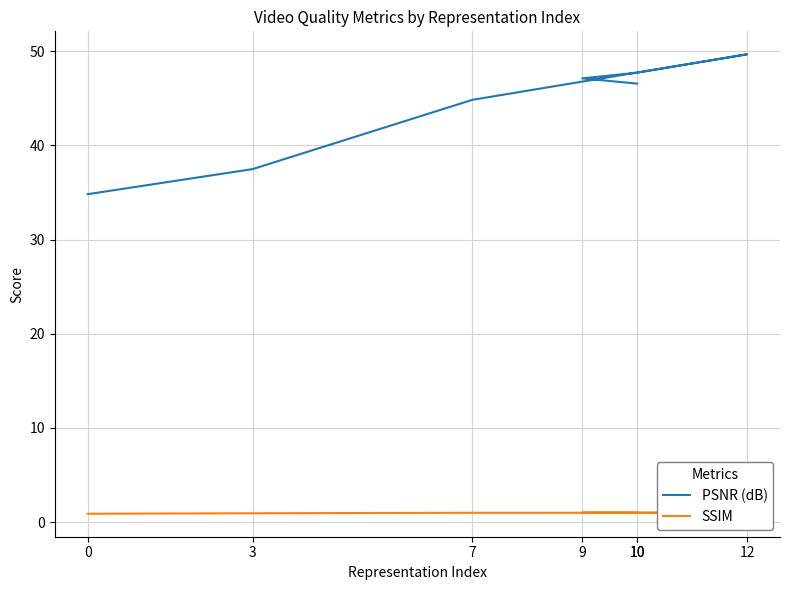

Where is the first local maximum for SSIM?

12